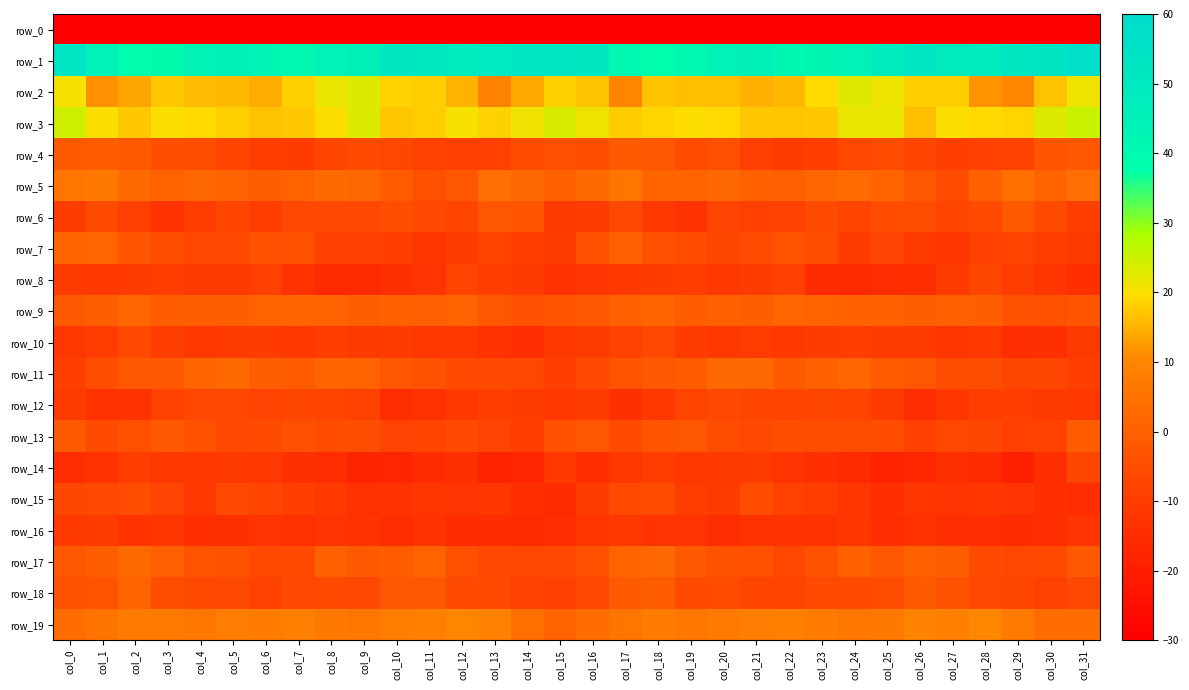

Which category has the highest value across all series?

col_31